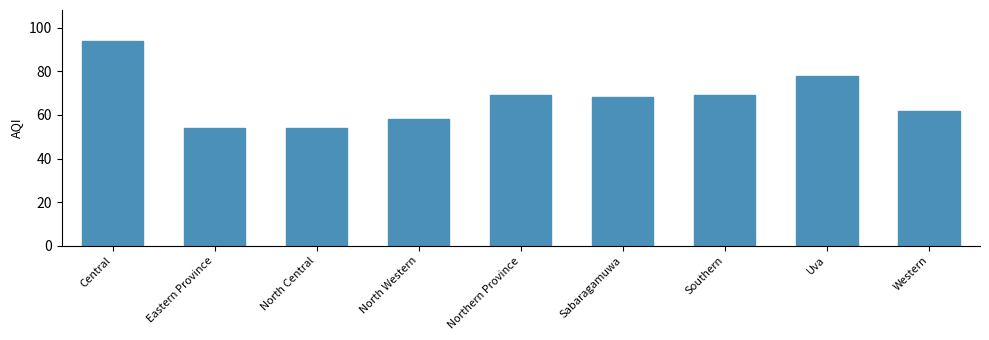

Which category has the highest value across all series?

Central